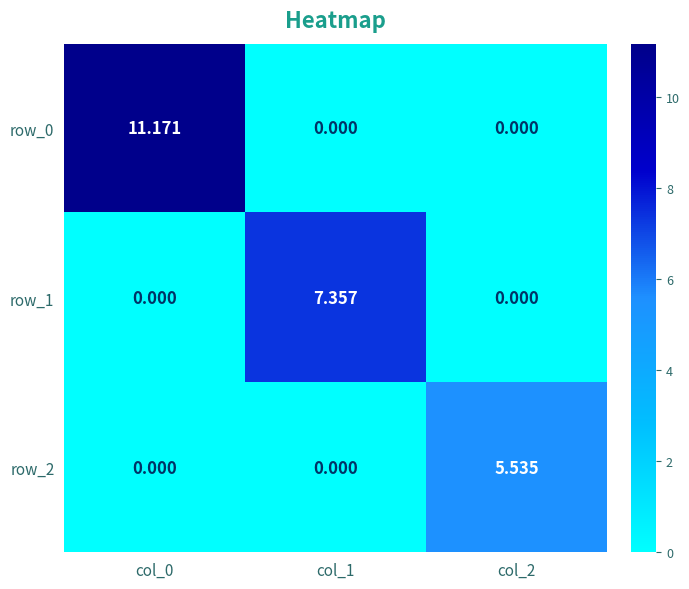

Reading left to right, list all the values displayed in this chart.

row_0: col_0=11.2	col_1=0.0	col_2=0.0
row_1: col_0=0.0	col_1=7.4	col_2=0.0
row_2: col_0=0.0	col_1=0.0	col_2=5.5